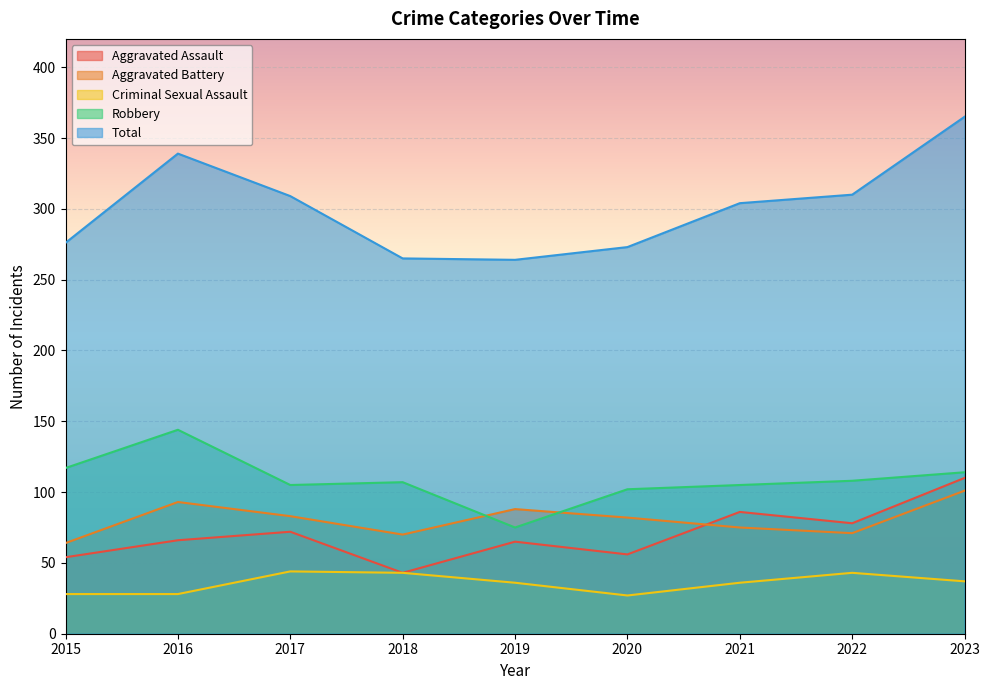

Read the Criminal Sexual Assault value at 2020, to the nearest 10.

30